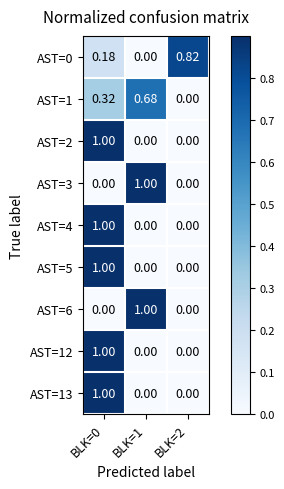

Is the value of AST=4 at BLK=0 greater than the value of AST=1 at BLK=1?

Yes